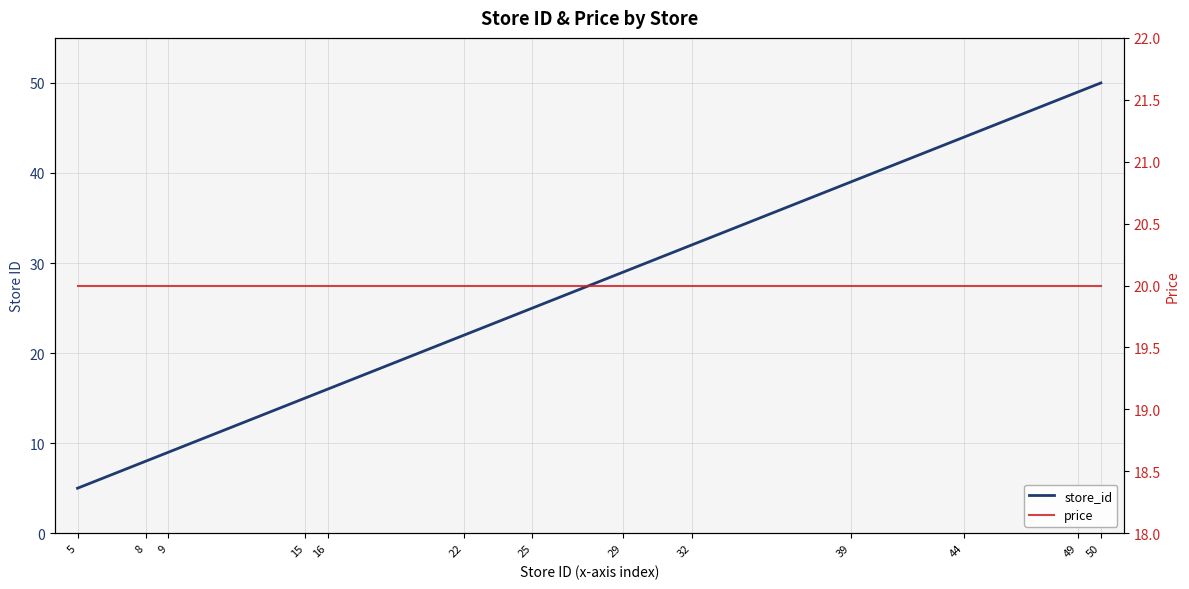

List the series in order of their peak value, highest first.

store_id, price